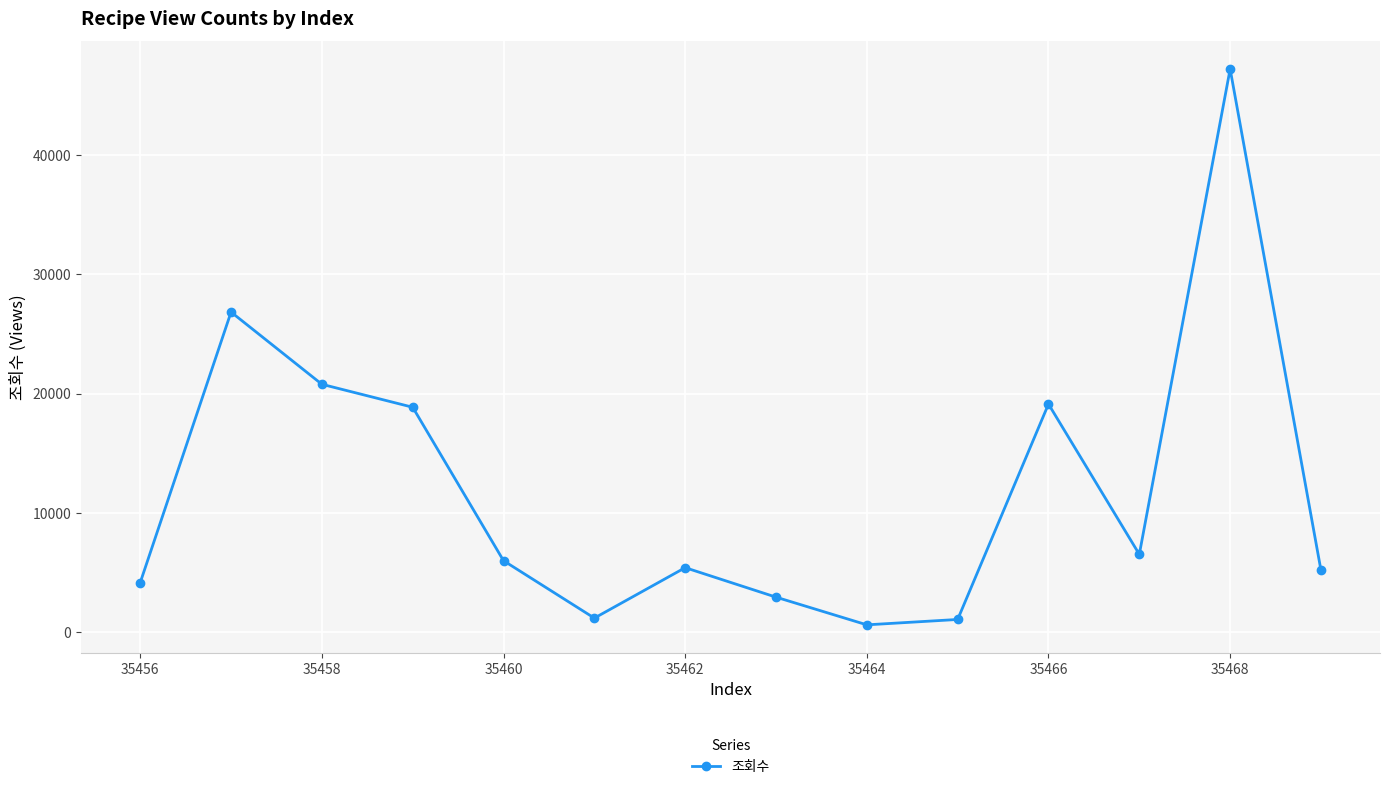

What is the difference between the maximum and second lowest values?

46073